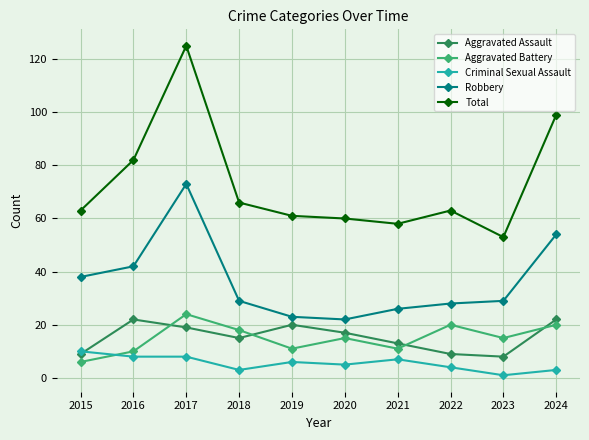

Does the chart display data point markers on the line(s)?

Yes